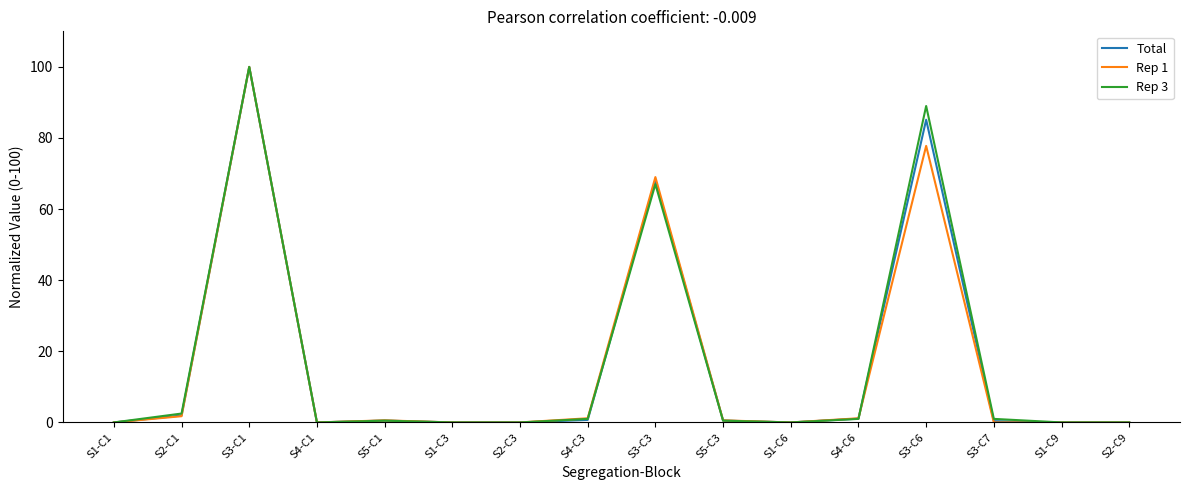

The Rep 1 series shows 0.0 at S1-C9. True or false?

True